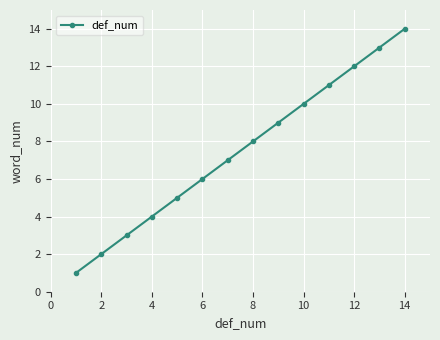

What is the average value?

8